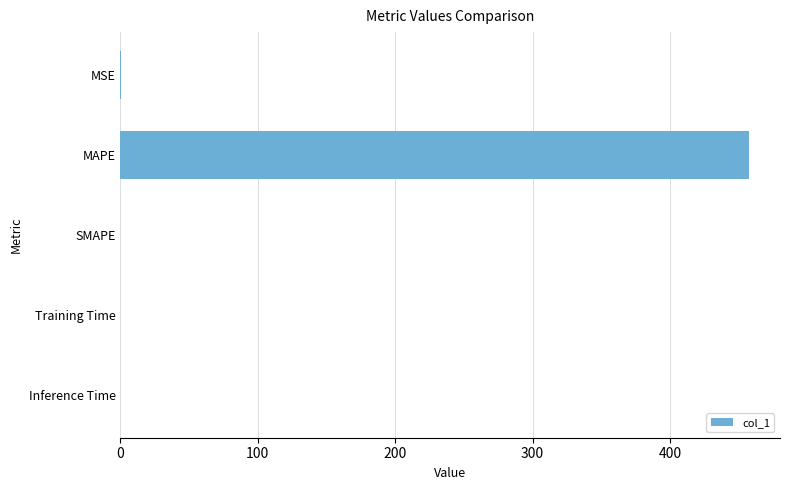

How many distinct data groups are displayed?

1